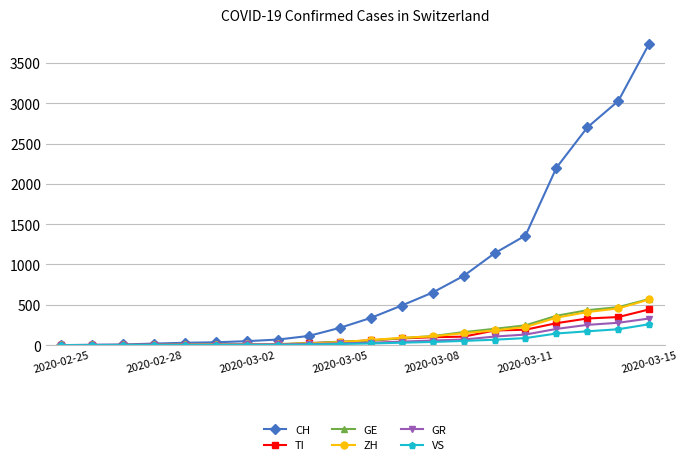

Which series has the largest total across all categories?

CH